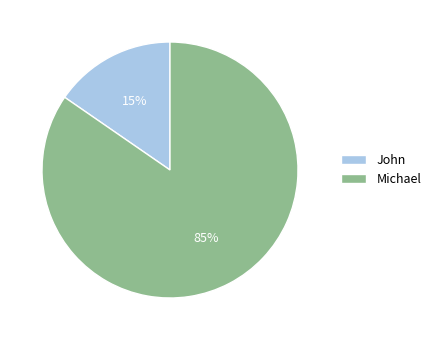

Is there a majority slice in this chart?

Yes